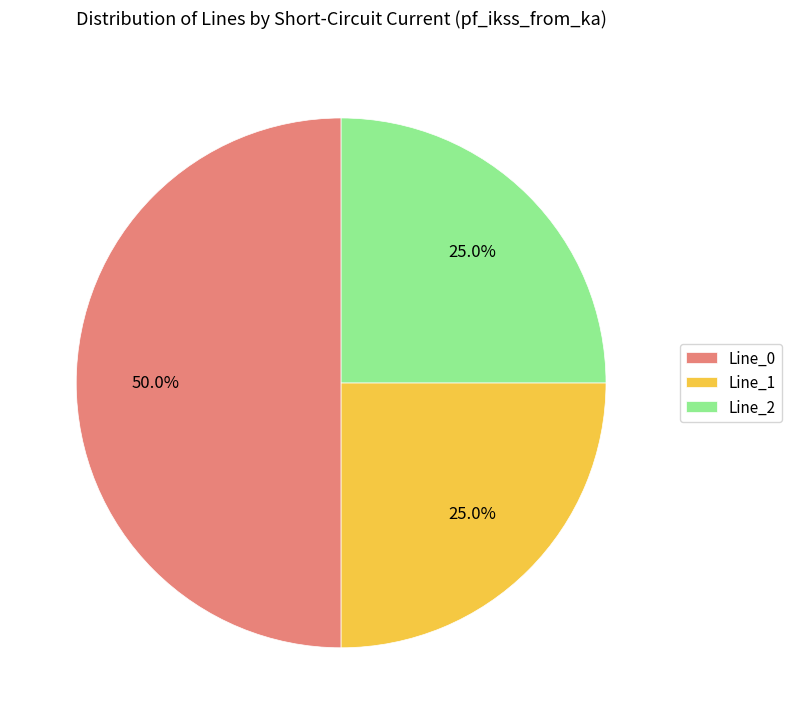

True or false: Line_2 accounts for 25% of the total.

True